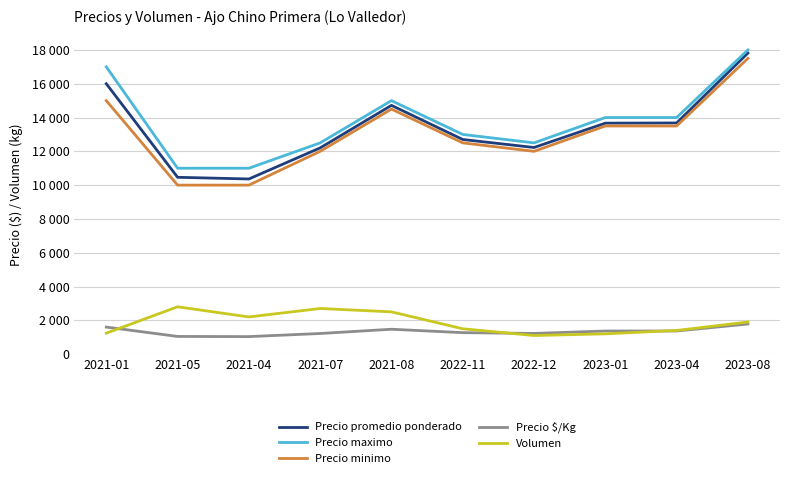

At how many categories does at least one series exceed 11056?

8